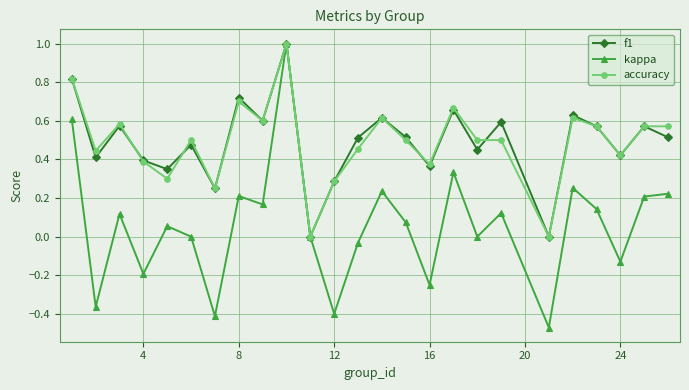

What is the maximum value shown in the chart?

1.0